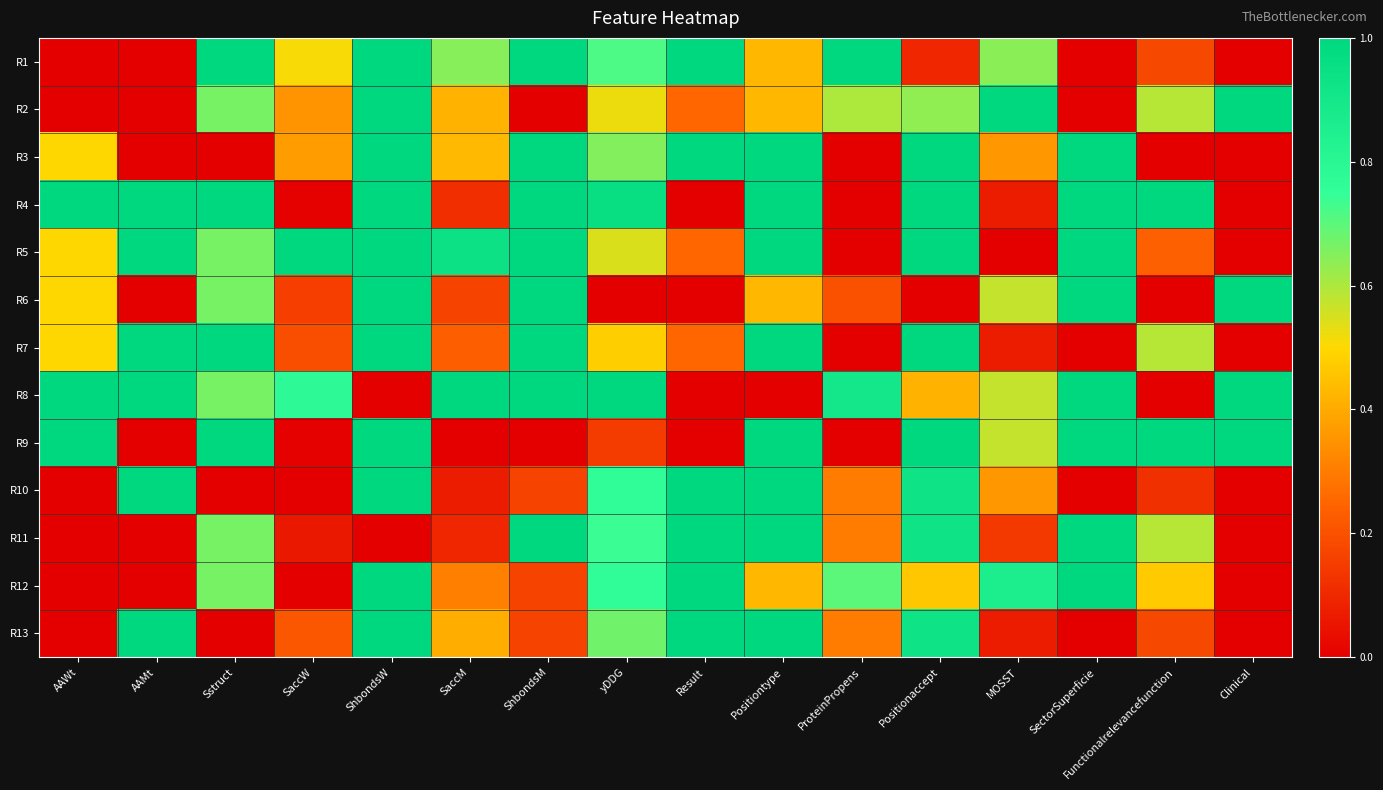

Reading left to right, what are all the values shown in this chart?

R1: AAWt=0.0	AAMt=0.0	Sstruct=1.0	SaccW=0.5	ShbondsW=1.0	SaccM=0.6	ShbondsM=1.0	yDDG=0.7	Result=1.0	Positiontype=0.4	ProteinPropens=1.0	Positionaccept=0.1	MOSST=0.6	SectorSuperficie=0.0	Functionalrelevancefunction=0.2	Clinical=0.0
R2: AAWt=0.0	AAMt=0.0	Sstruct=0.7	SaccW=0.4	ShbondsW=1.0	SaccM=0.4	ShbondsM=0.0	yDDG=0.5	Result=0.2	Positiontype=0.4	ProteinPropens=0.6	Positionaccept=0.6	MOSST=1.0	SectorSuperficie=0.0	Functionalrelevancefunction=0.6	Clinical=1.0
R3: AAWt=0.5	AAMt=0.0	Sstruct=0.0	SaccW=0.4	ShbondsW=1.0	SaccM=0.4	ShbondsM=1.0	yDDG=0.7	Result=1.0	Positiontype=1.0	ProteinPropens=0.0	Positionaccept=1.0	MOSST=0.4	SectorSuperficie=1.0	Functionalrelevancefunction=0.0	Clinical=0.0
R4: AAWt=1.0	AAMt=1.0	Sstruct=1.0	SaccW=0.0	ShbondsW=1.0	SaccM=0.1	ShbondsM=1.0	yDDG=1.0	Result=0.0	Positiontype=1.0	ProteinPropens=0.0	Positionaccept=1.0	MOSST=0.1	SectorSuperficie=1.0	Functionalrelevancefunction=1.0	Clinical=0.0
R5: AAWt=0.5	AAMt=1.0	Sstruct=0.7	SaccW=1.0	ShbondsW=1.0	SaccM=0.9	ShbondsM=1.0	yDDG=0.5	Result=0.2	Positiontype=1.0	ProteinPropens=0.0	Positionaccept=1.0	MOSST=0.0	SectorSuperficie=1.0	Functionalrelevancefunction=0.2	Clinical=0.0
R6: AAWt=0.5	AAMt=0.0	Sstruct=0.7	SaccW=0.2	ShbondsW=1.0	SaccM=0.2	ShbondsM=1.0	yDDG=0.0	Result=0.0	Positiontype=0.4	ProteinPropens=0.2	Positionaccept=0.0	MOSST=0.6	SectorSuperficie=1.0	Functionalrelevancefunction=0.0	Clinical=1.0
R7: AAWt=0.5	AAMt=1.0	Sstruct=1.0	SaccW=0.2	ShbondsW=1.0	SaccM=0.2	ShbondsM=1.0	yDDG=0.5	Result=0.2	Positiontype=1.0	ProteinPropens=0.0	Positionaccept=1.0	MOSST=0.1	SectorSuperficie=0.0	Functionalrelevancefunction=0.6	Clinical=0.0
R8: AAWt=1.0	AAMt=1.0	Sstruct=0.7	SaccW=0.8	ShbondsW=0.0	SaccM=1.0	ShbondsM=1.0	yDDG=1.0	Result=0.0	Positiontype=0.0	ProteinPropens=0.9	Positionaccept=0.4	MOSST=0.6	SectorSuperficie=1.0	Functionalrelevancefunction=0.0	Clinical=1.0
R9: AAWt=1.0	AAMt=0.0	Sstruct=1.0	SaccW=0.0	ShbondsW=1.0	SaccM=0.0	ShbondsM=0.0	yDDG=0.2	Result=0.0	Positiontype=1.0	ProteinPropens=0.0	Positionaccept=1.0	MOSST=0.6	SectorSuperficie=1.0	Functionalrelevancefunction=1.0	Clinical=1.0
R10: AAWt=0.0	AAMt=1.0	Sstruct=0.0	SaccW=0.0	ShbondsW=1.0	SaccM=0.1	ShbondsM=0.2	yDDG=0.8	Result=1.0	Positiontype=1.0	ProteinPropens=0.3	Positionaccept=0.9	MOSST=0.4	SectorSuperficie=0.0	Functionalrelevancefunction=0.1	Clinical=0.0
R11: AAWt=0.0	AAMt=0.0	Sstruct=0.7	SaccW=0.1	ShbondsW=0.0	SaccM=0.1	ShbondsM=1.0	yDDG=0.7	Result=1.0	Positiontype=1.0	ProteinPropens=0.3	Positionaccept=0.9	MOSST=0.1	SectorSuperficie=1.0	Functionalrelevancefunction=0.6	Clinical=0.0
R12: AAWt=0.0	AAMt=0.0	Sstruct=0.7	SaccW=0.0	ShbondsW=1.0	SaccM=0.3	ShbondsM=0.2	yDDG=0.8	Result=1.0	Positiontype=0.4	ProteinPropens=0.7	Positionaccept=0.5	MOSST=0.9	SectorSuperficie=1.0	Functionalrelevancefunction=0.5	Clinical=0.0
R13: AAWt=0.0	AAMt=1.0	Sstruct=0.0	SaccW=0.2	ShbondsW=1.0	SaccM=0.4	ShbondsM=0.2	yDDG=0.7	Result=1.0	Positiontype=1.0	ProteinPropens=0.3	Positionaccept=0.9	MOSST=0.1	SectorSuperficie=0.0	Functionalrelevancefunction=0.2	Clinical=0.0